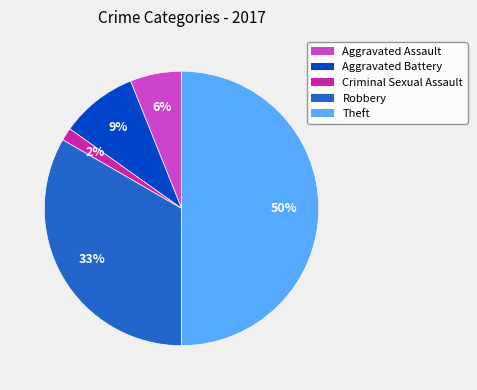

Count the number of slices in the pie.

5